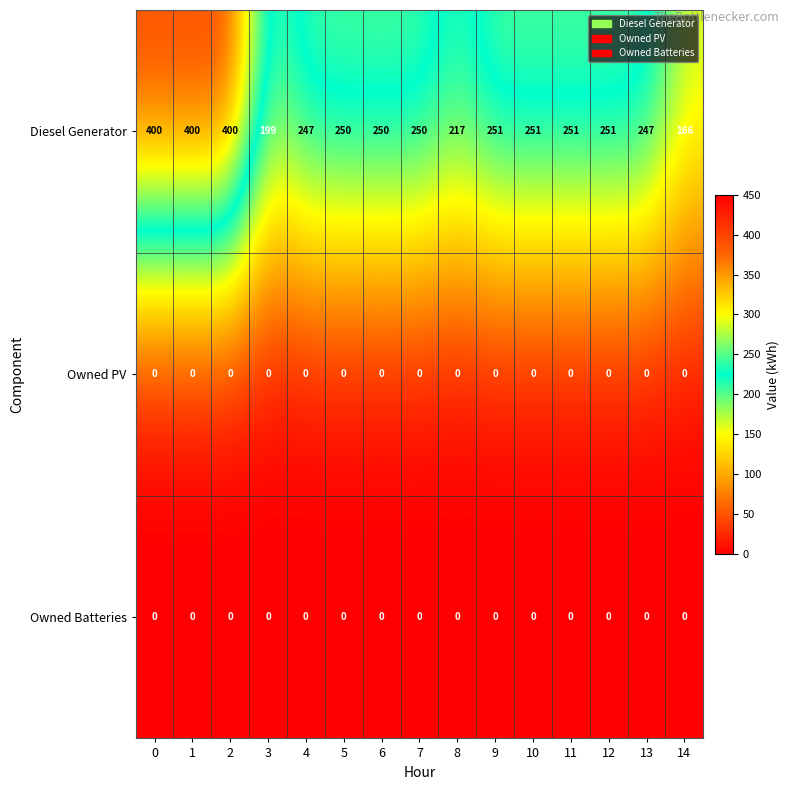

Which series has the widest spread of values?

Diesel Generator